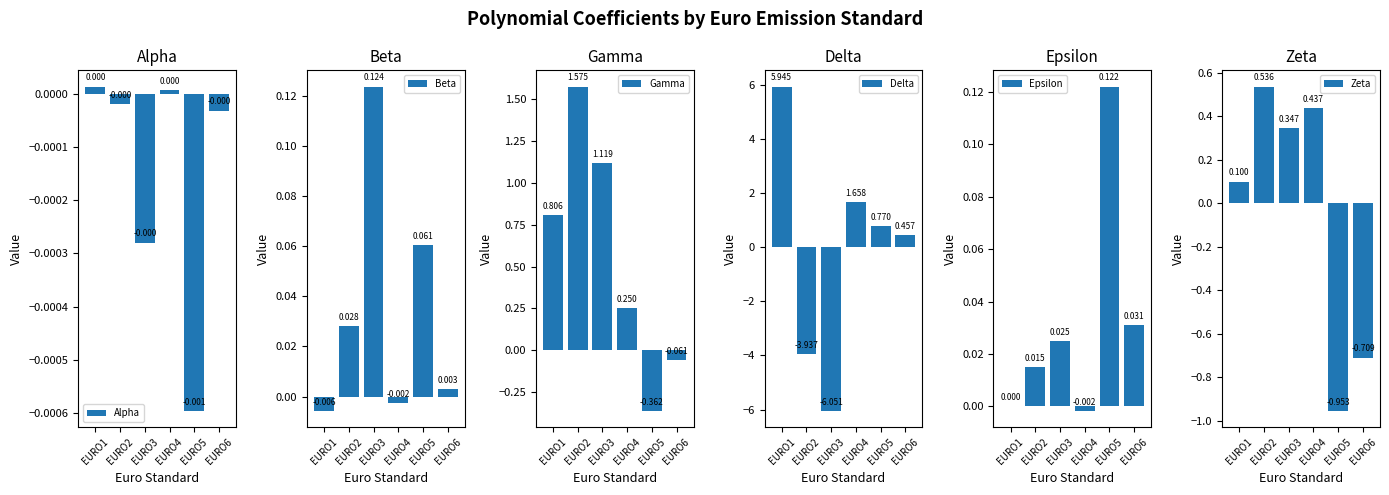

Which category has the highest value across all series?

EURO1